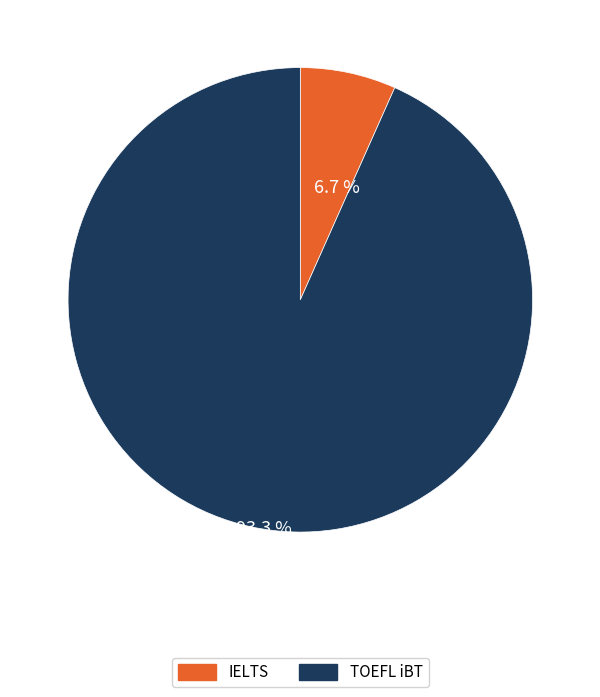

Which category has the biggest portion of the pie?

TOEFL iBT